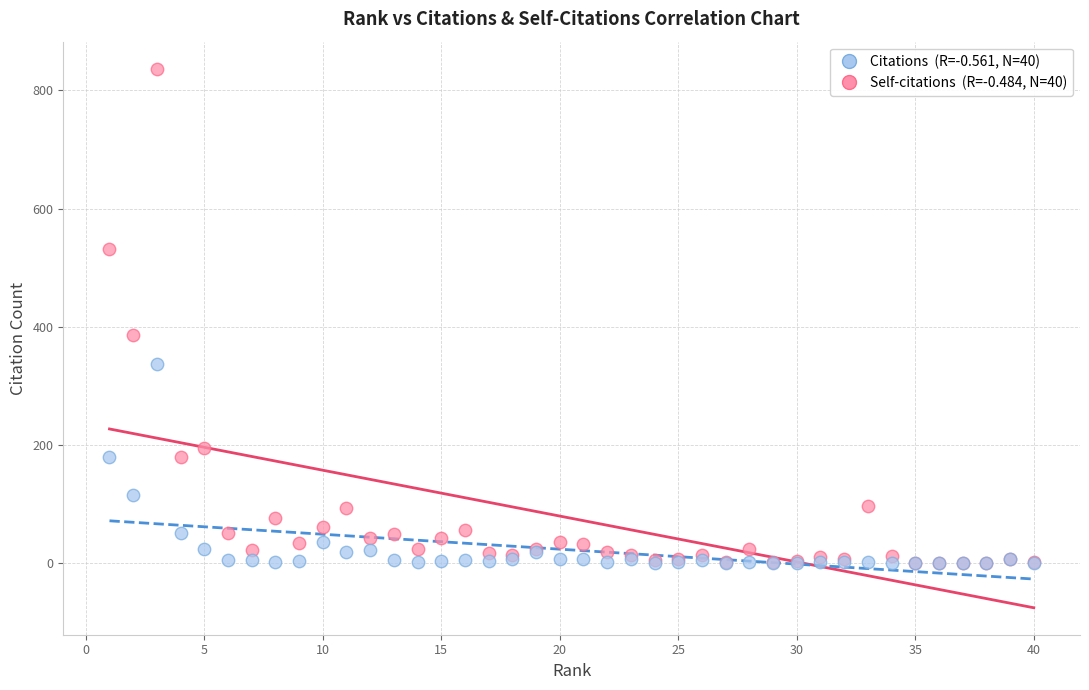

Across all series, what Y value is closest to 418?

385